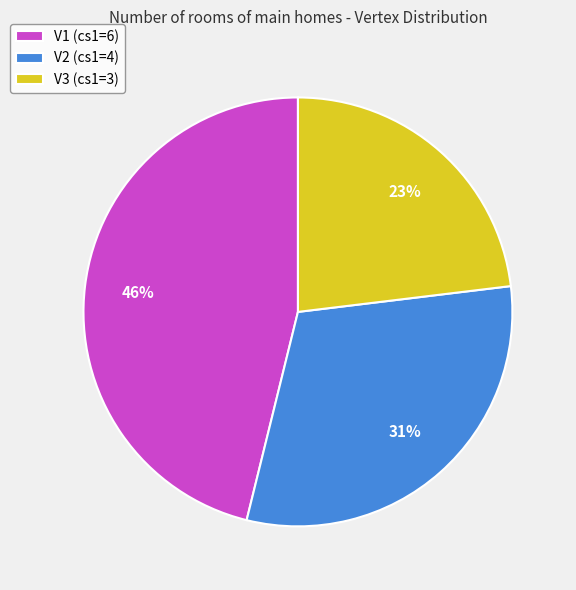

To the nearest percent, what is the average slice percentage?

33%